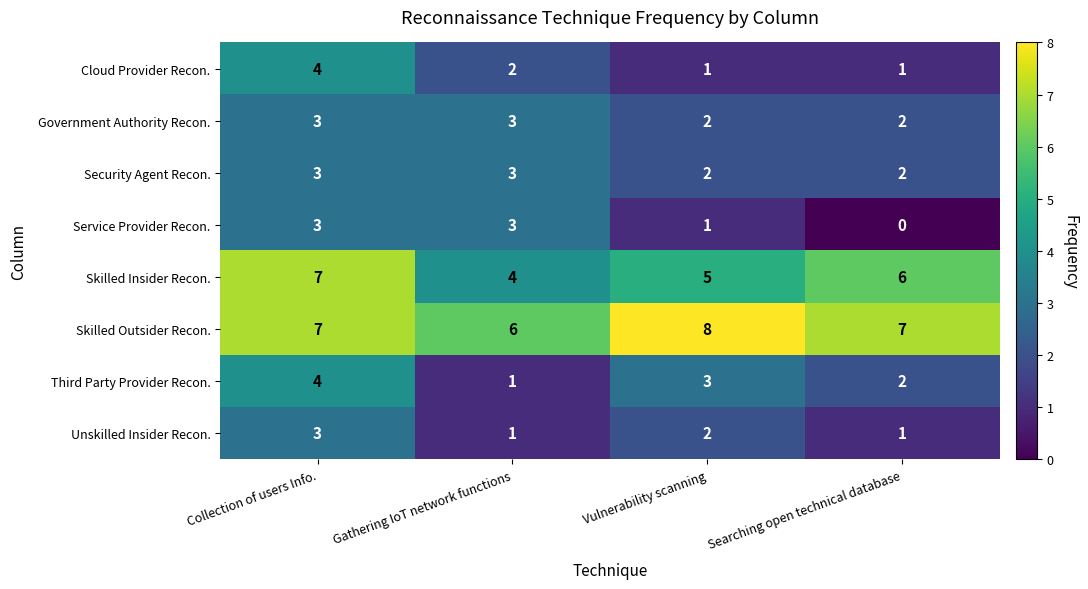

What is the total value across all series at Vulnerability scanning?

24